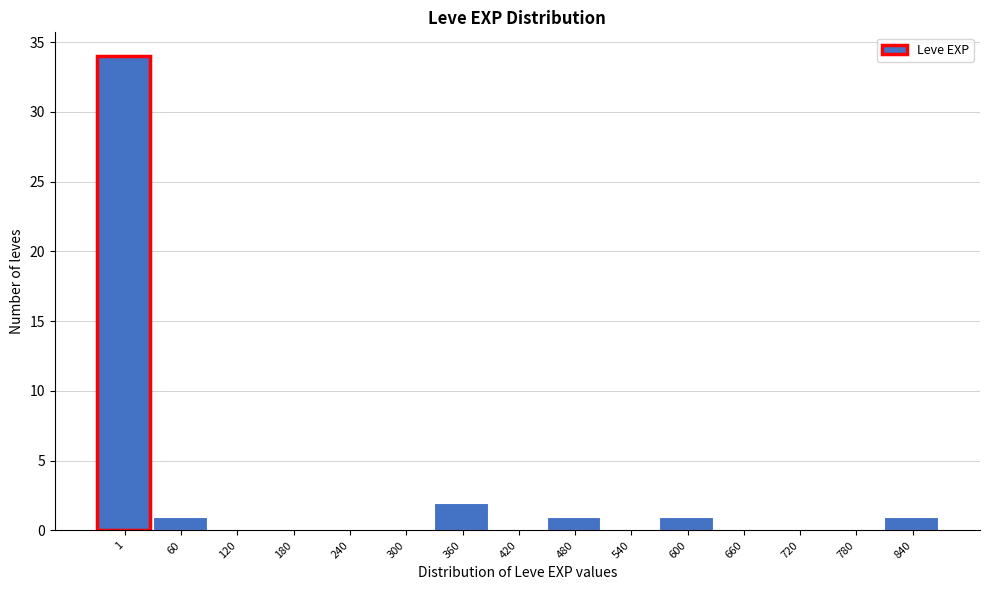

Reading left to right, transcribe all the data shown in this chart.

1=34	60=1	120=0	180=0	240=0	300=0	360=2	420=0	480=1	540=0	600=1	660=0	720=0	780=0	840=1